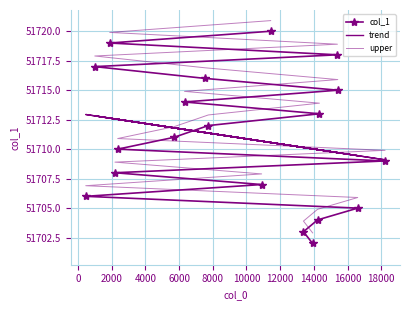

What is the greatest value displayed?

51720.9